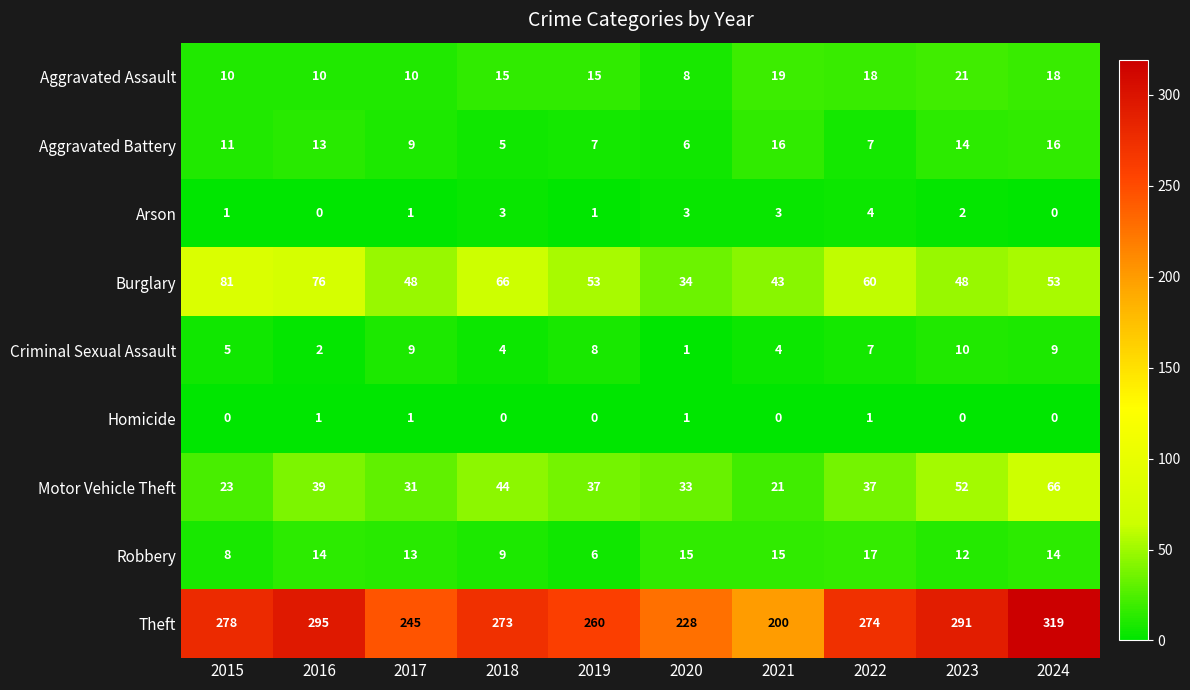

What is the difference between the maximum and second lowest values in the Motor Vehicle Theft series?

43